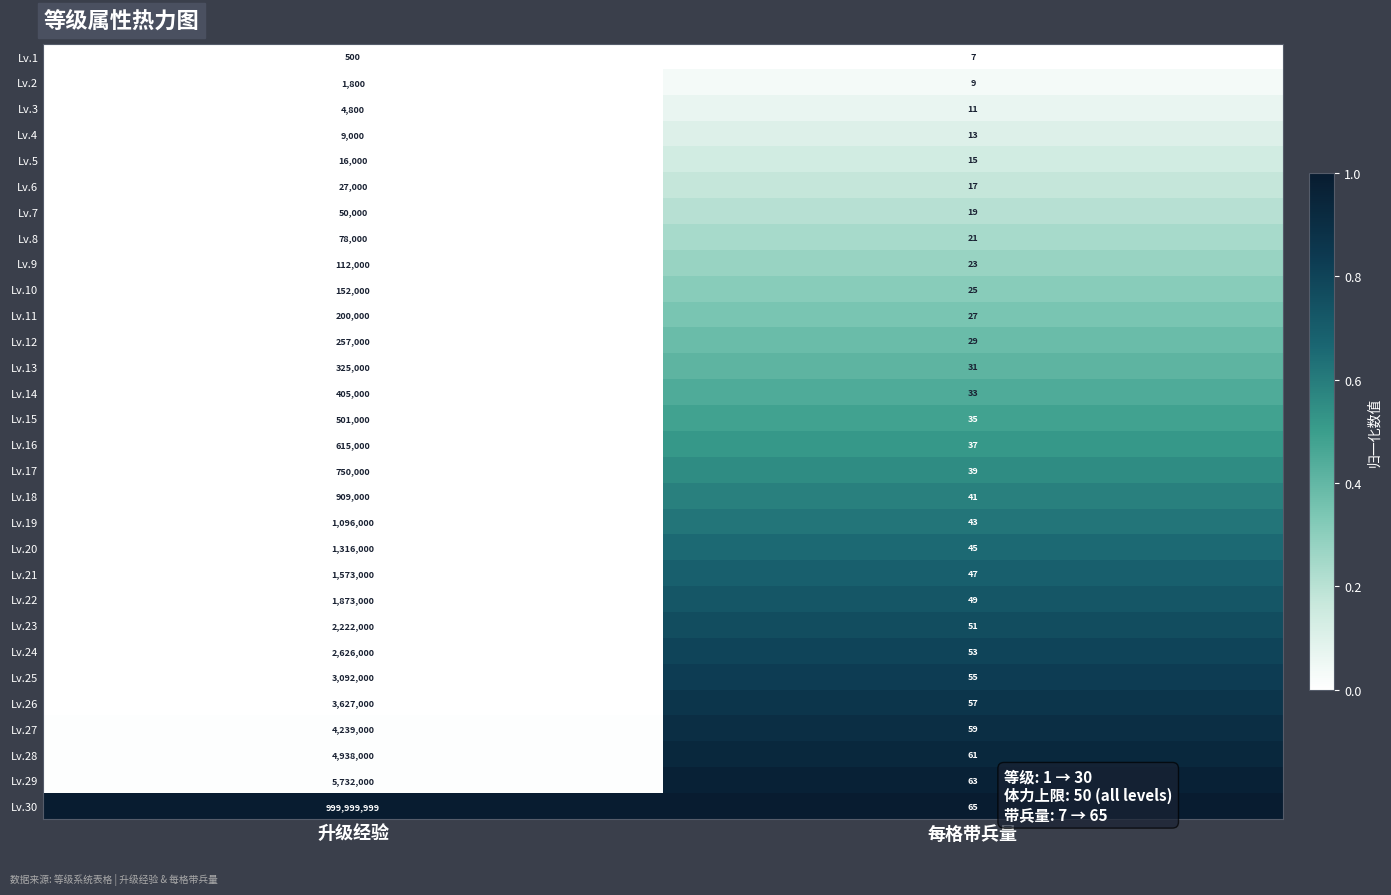

What is the average value of the Lv.17 series?

375020